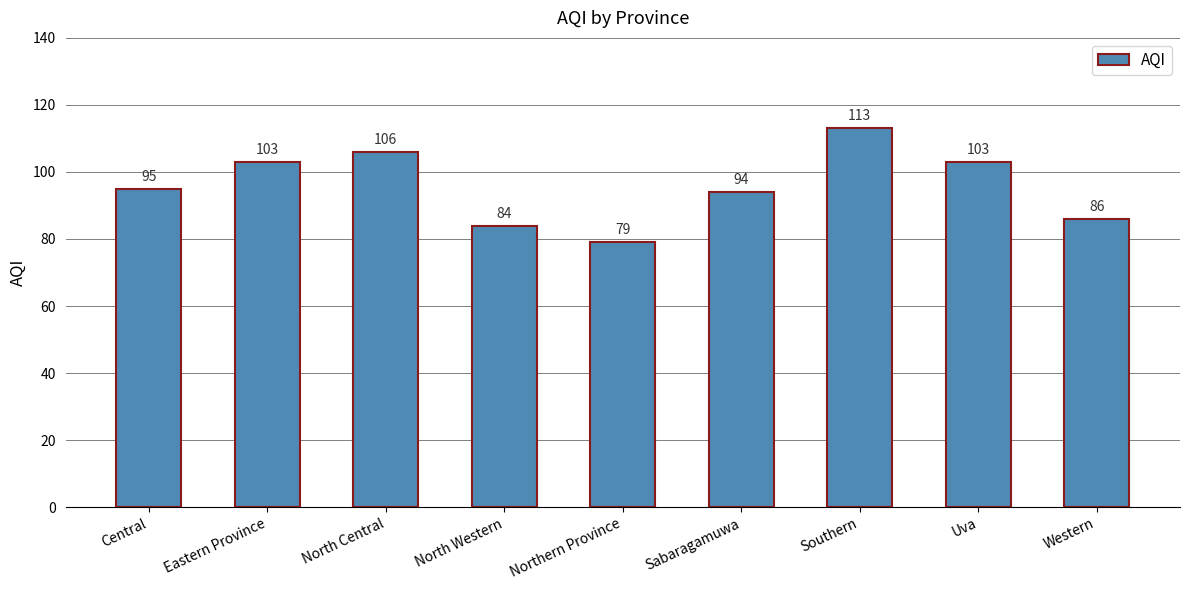

What is the difference between the values at Uva and Central?

8